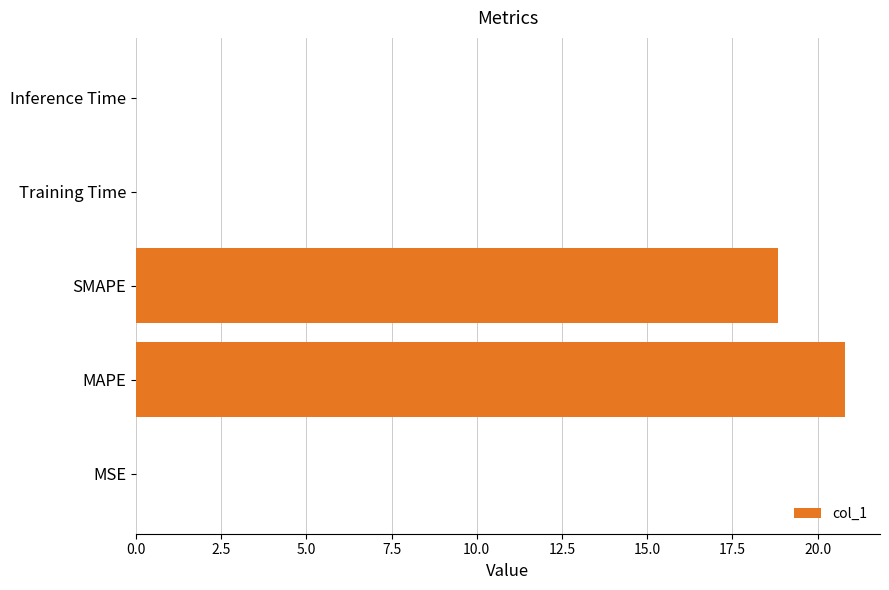

Which has a higher value, Training Time or MAPE?

MAPE